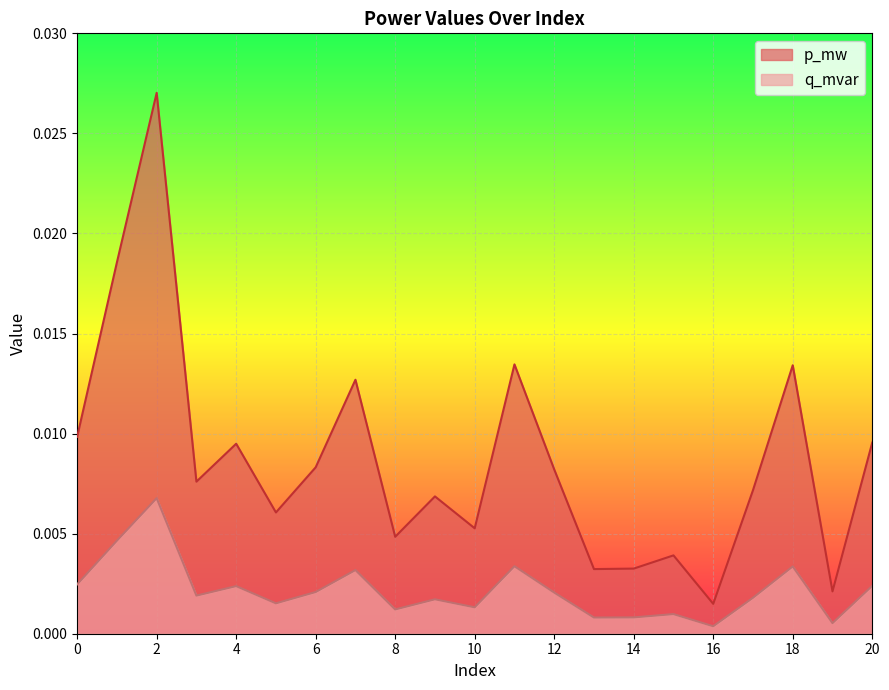

Which series changed the most between 13 and 18?

p_mw